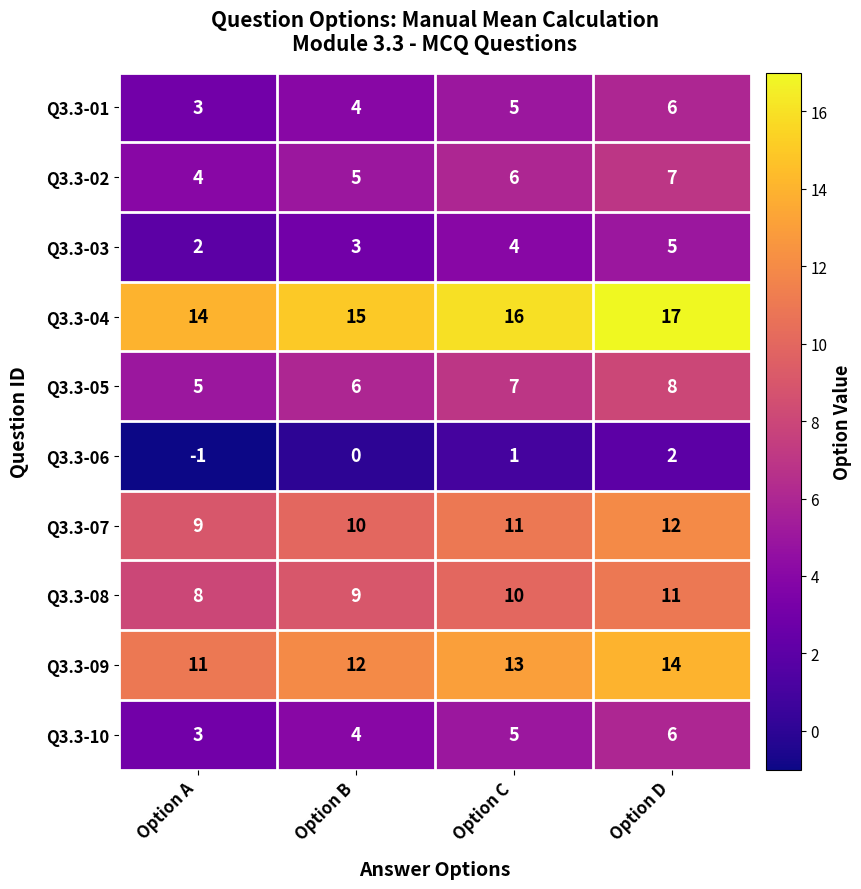

Where is Q3.3-07 nearest to the value 10?

Option B